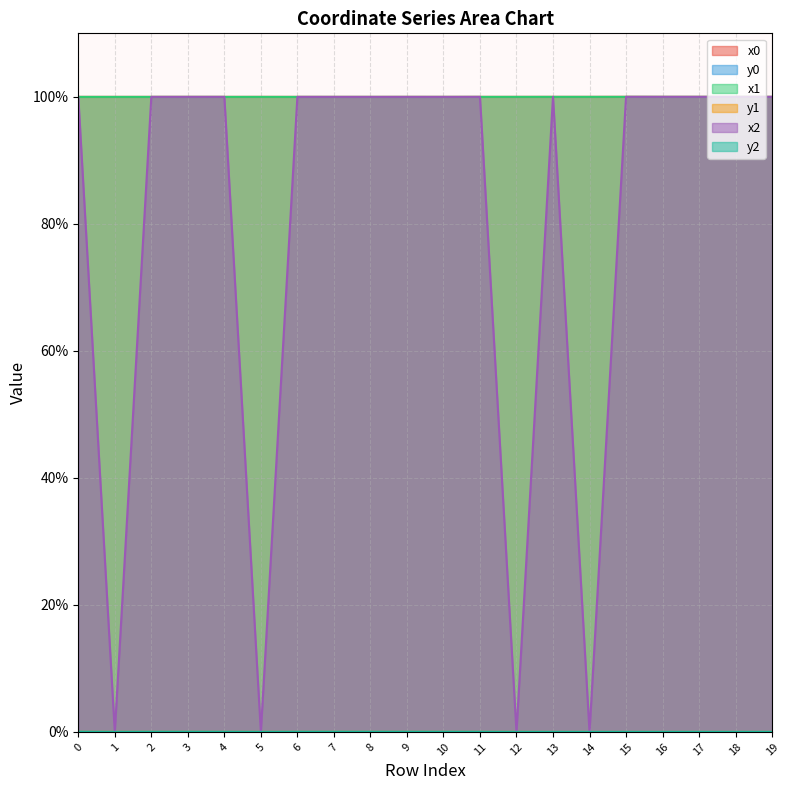

True or false: y0 and x1 intersect in this chart.

False